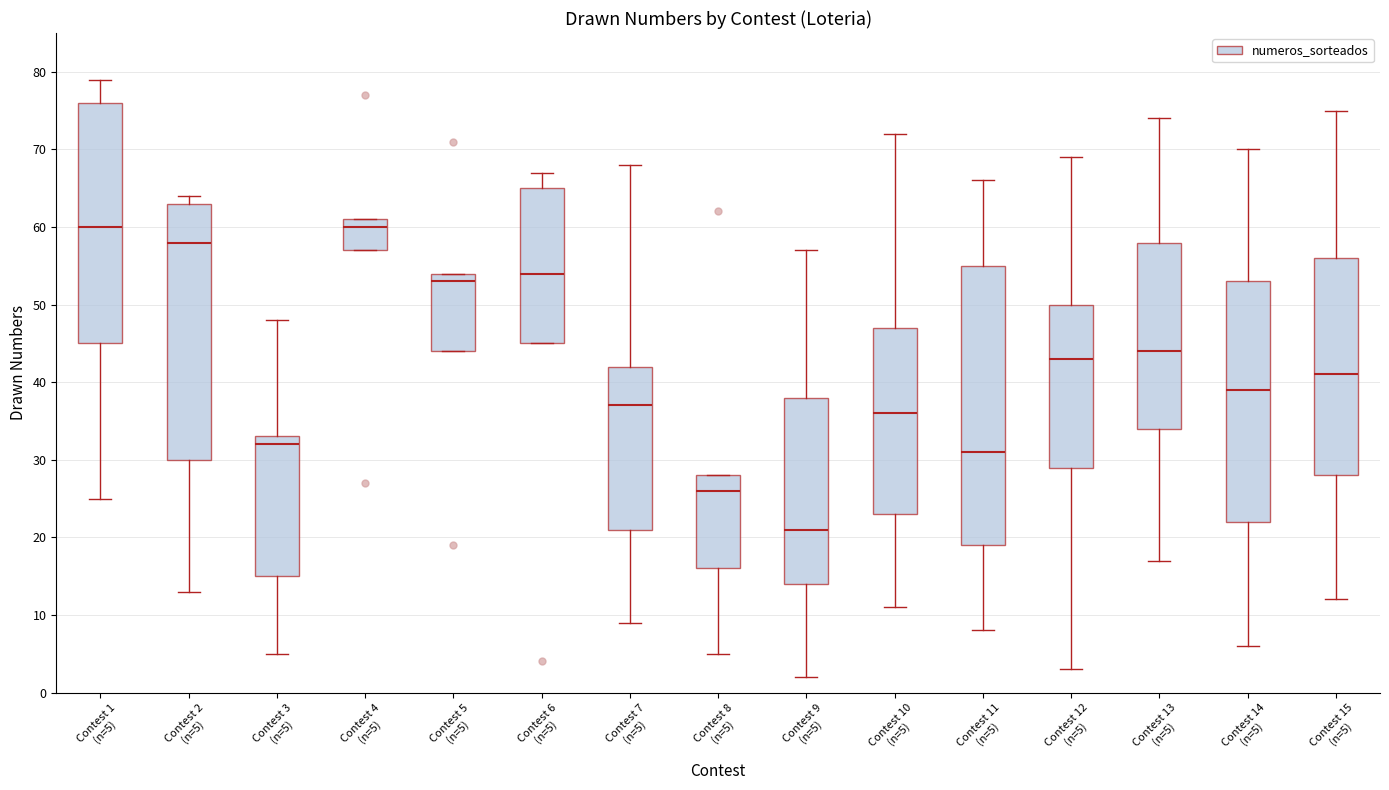

Where is the upper edge of the box for Contest 11 (n=5) on the y-axis? The values are not printed on the chart, so give them approximately, as read against the axis.

55